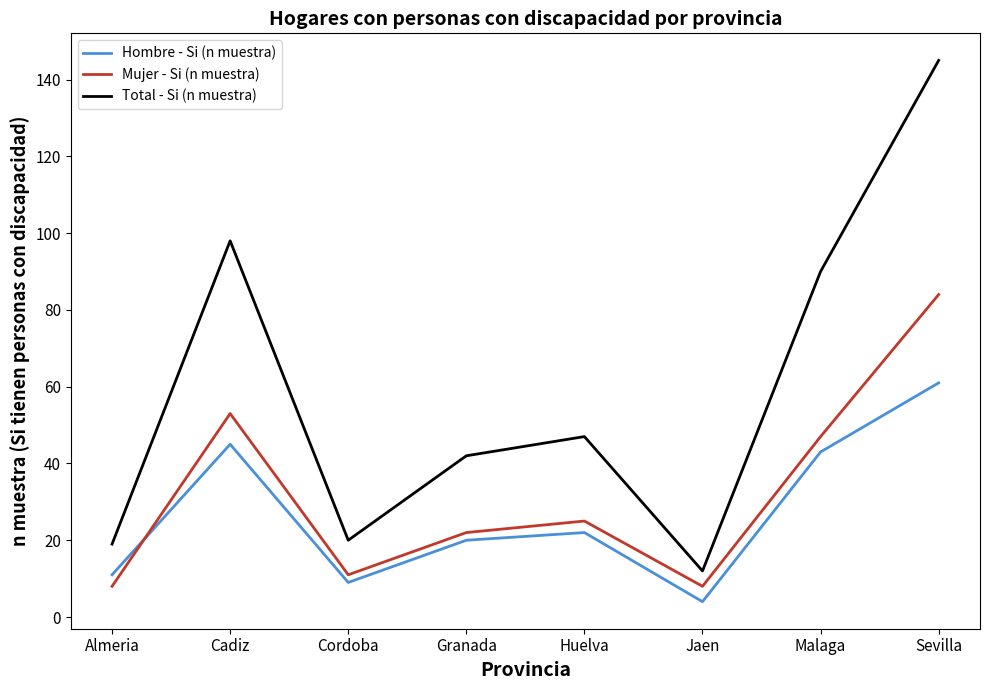

What is the difference between the maximum and minimum values in the Total - Si (n muestra) series?

133